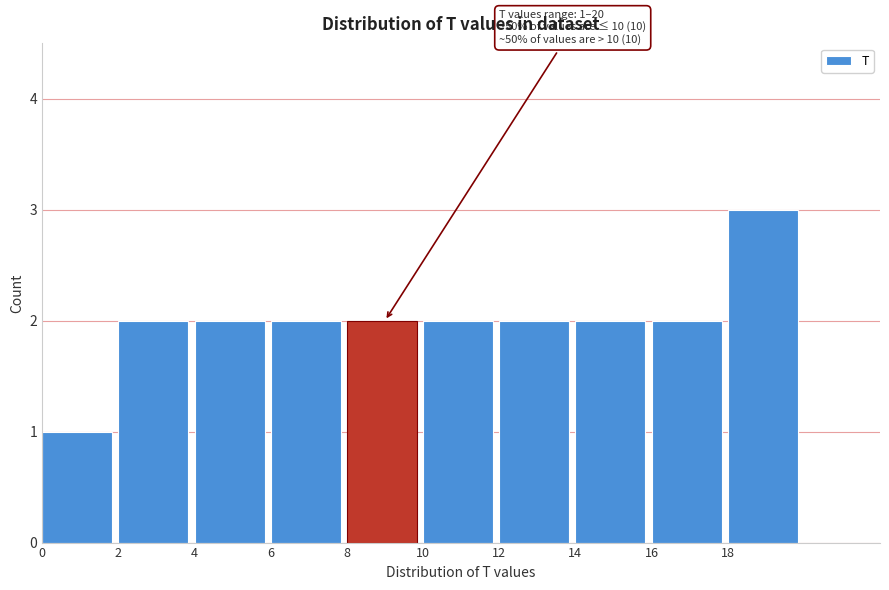

Which range on the x-axis has the tallest bar?

18 to 20